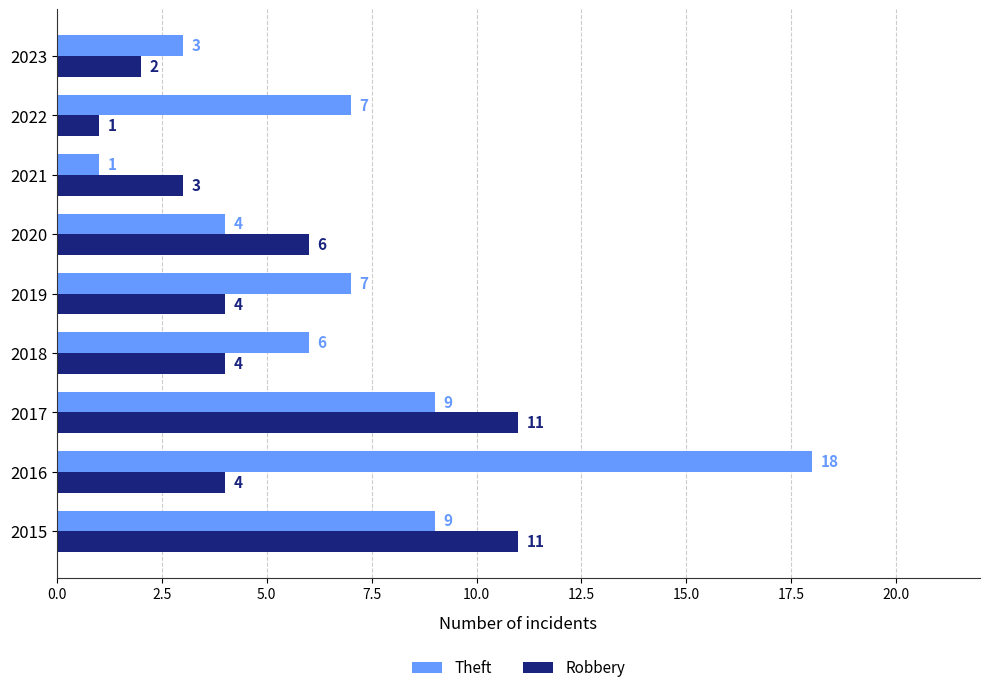

Rank the series by their average value, from lowest to highest.

Robbery, Theft